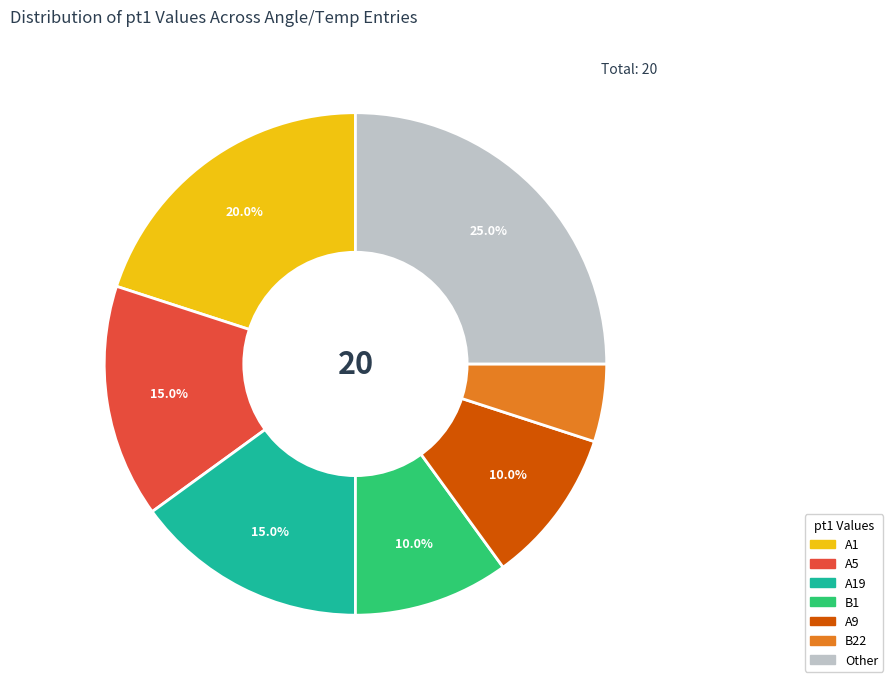

Does any single category account for the majority?

No